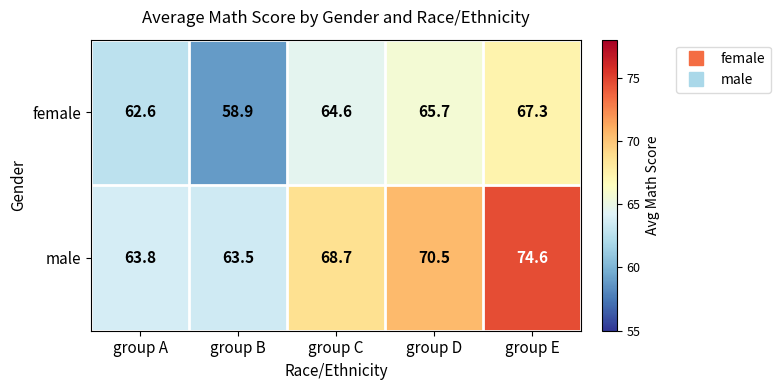

True or false: male has a value of 68.7 at group C.

True